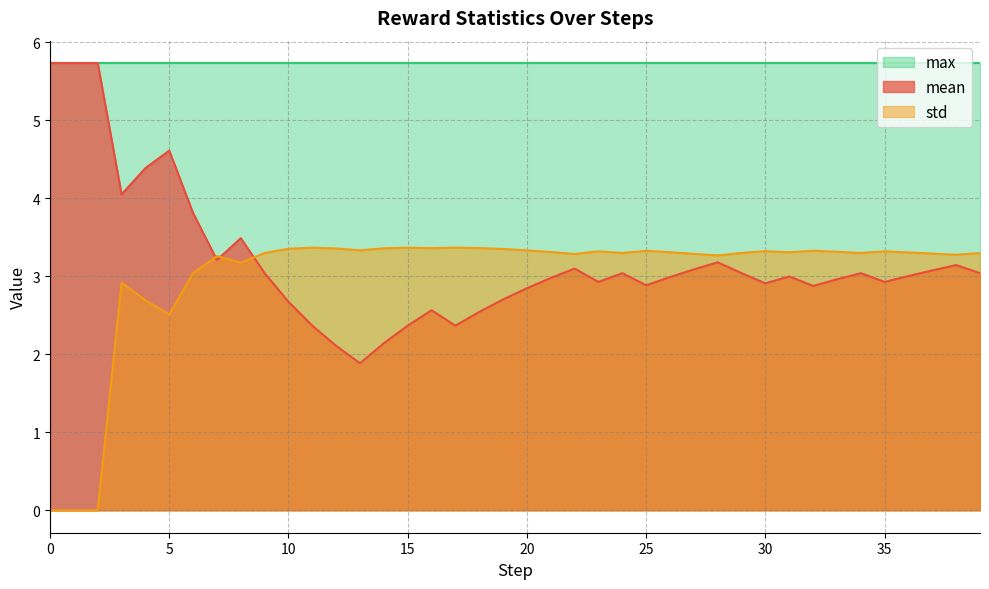

Where is the first local minimum for std?

5